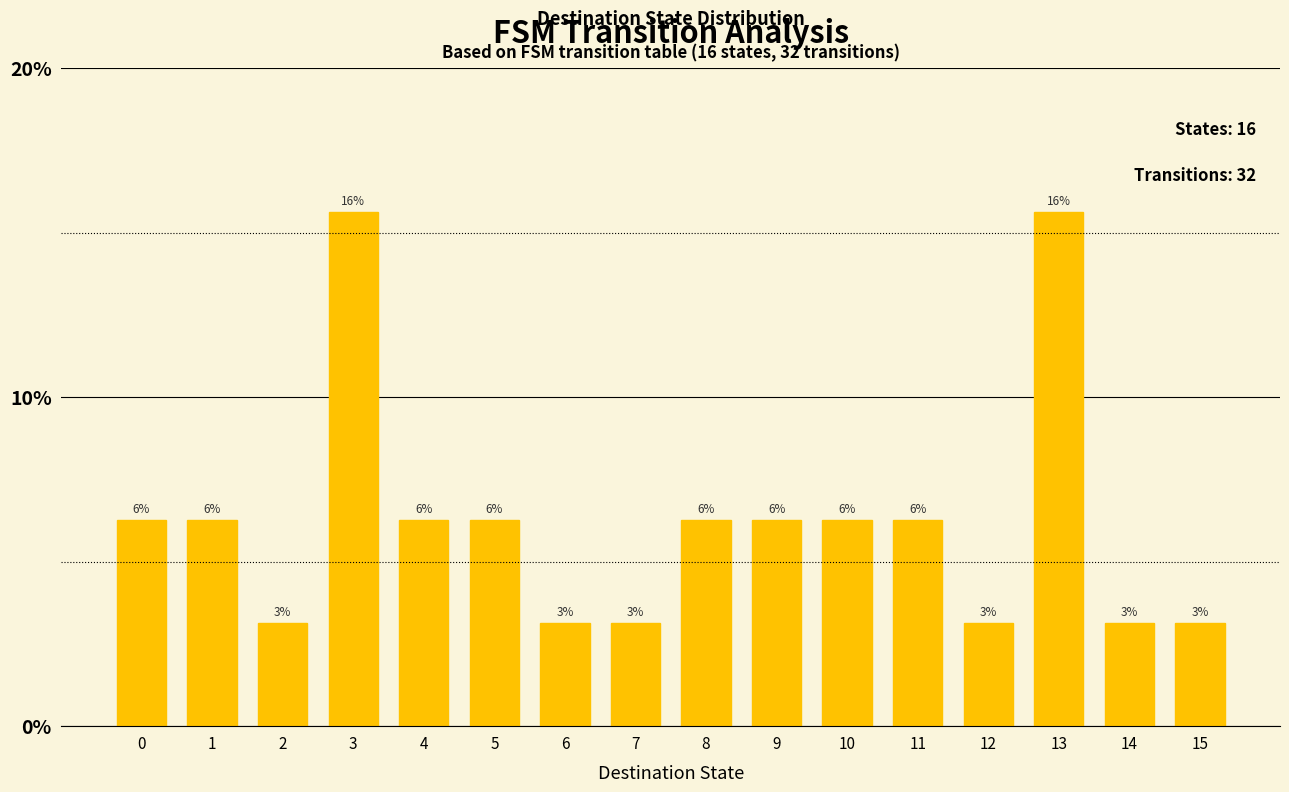

Are the bars horizontal?

No